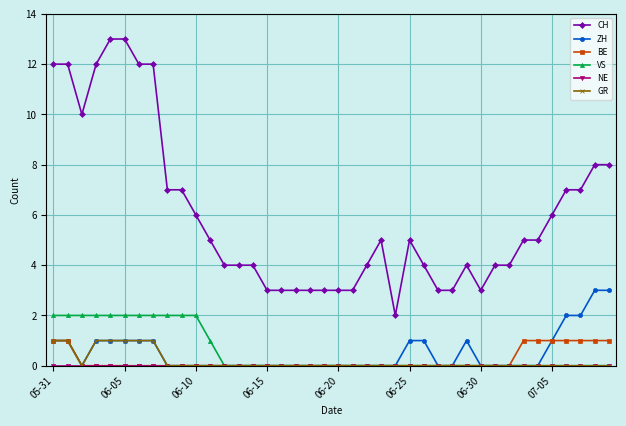

What is the sum of all ZH values?

21